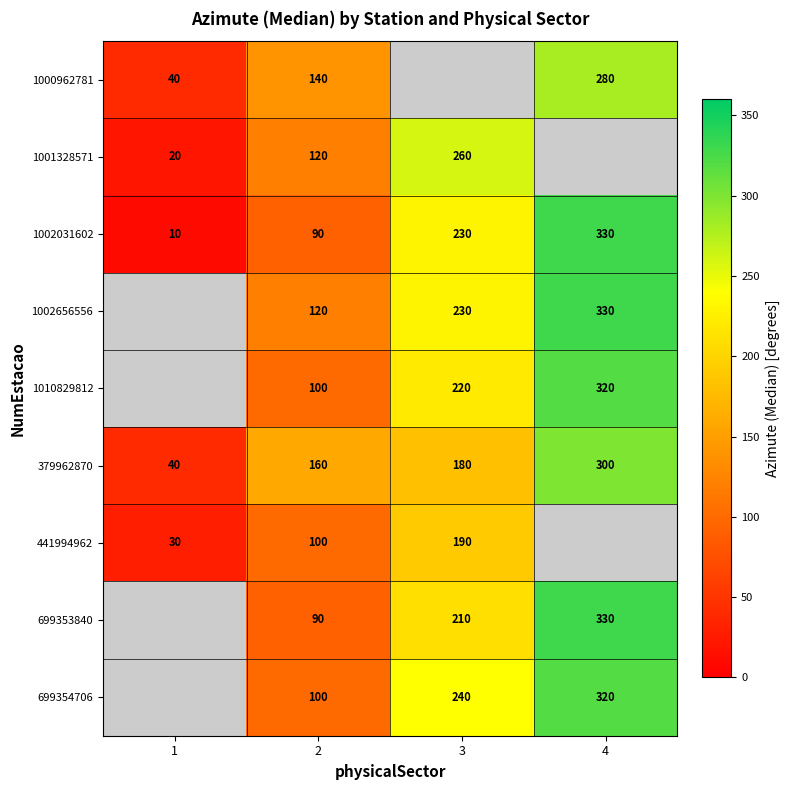

Is the value of 699353840 at 2 greater than the value of 699354706 at 2?

No